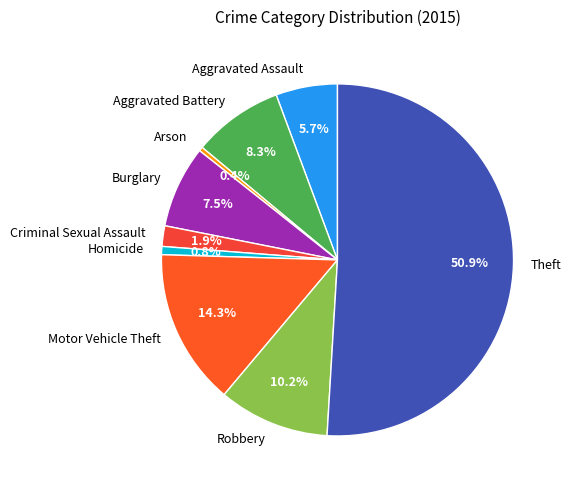

Does Homicide represent more than half of the total?

No